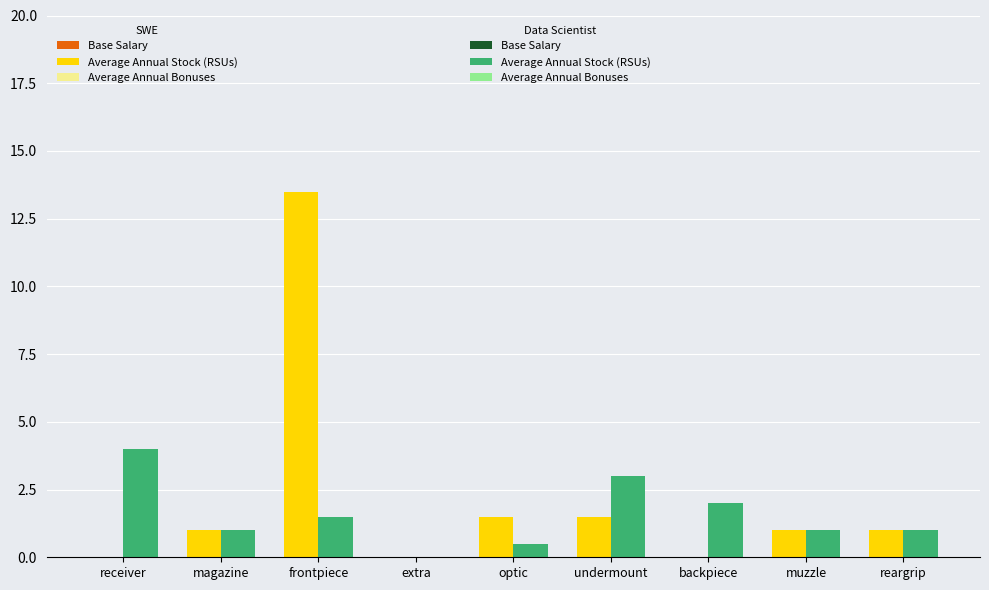

How many data points in Average Annual Stock (RSUs) are above 1?

4